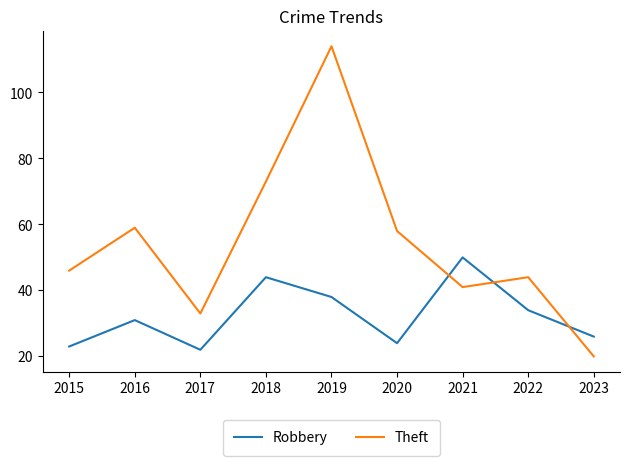

Is it true that Theft equals 19 at 2018?

False